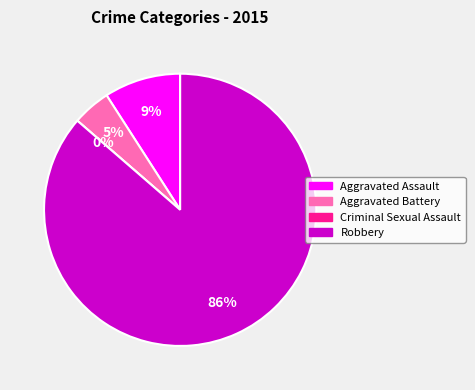

To the nearest percent, what is the combined percentage of Aggravated Battery and Criminal Sexual Assault?

5%